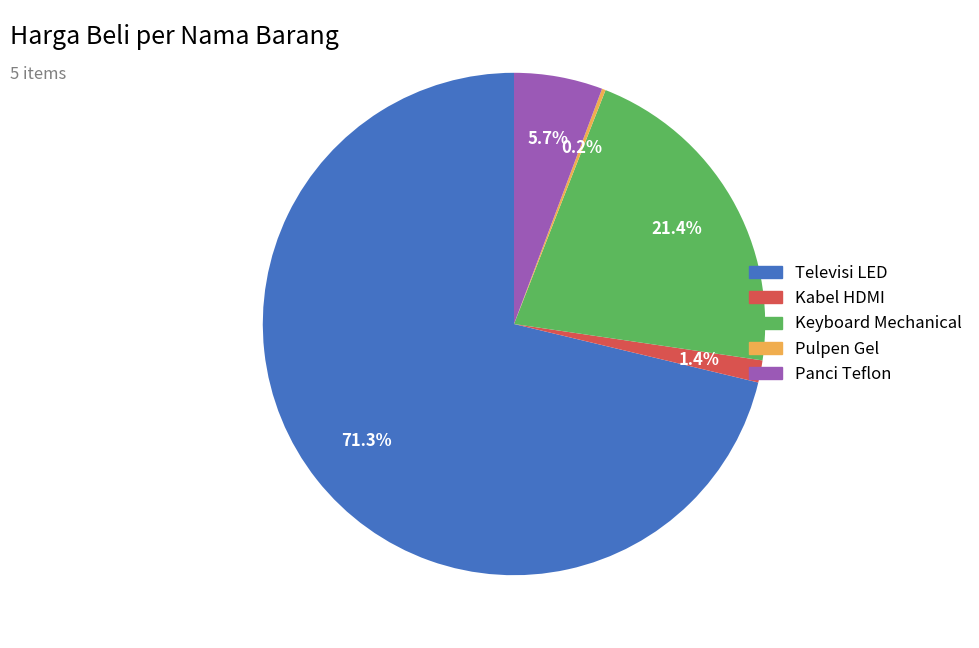

Which category has the biggest portion of the pie?

Televisi LED